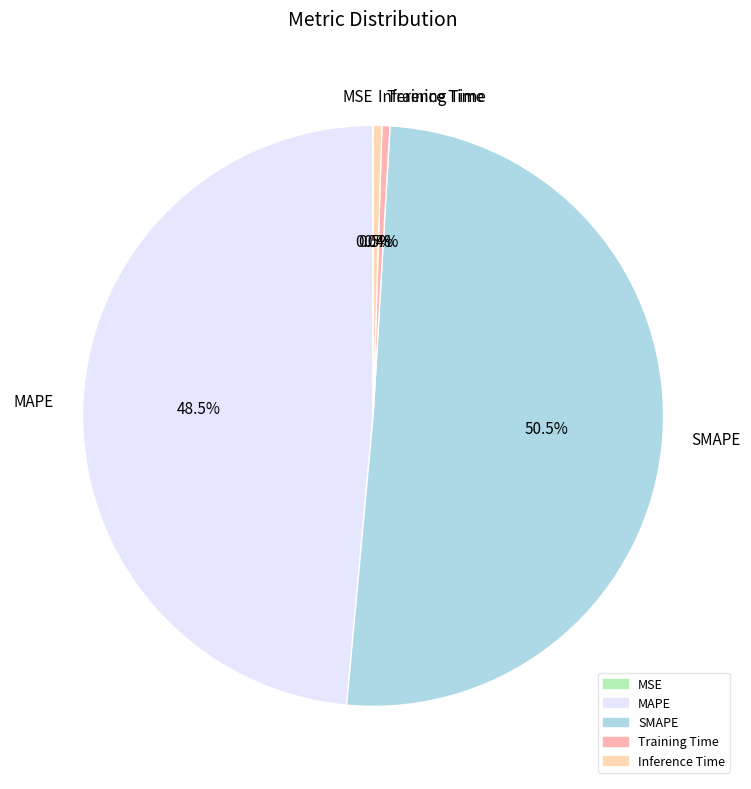

Does any single category account for the majority?

Yes